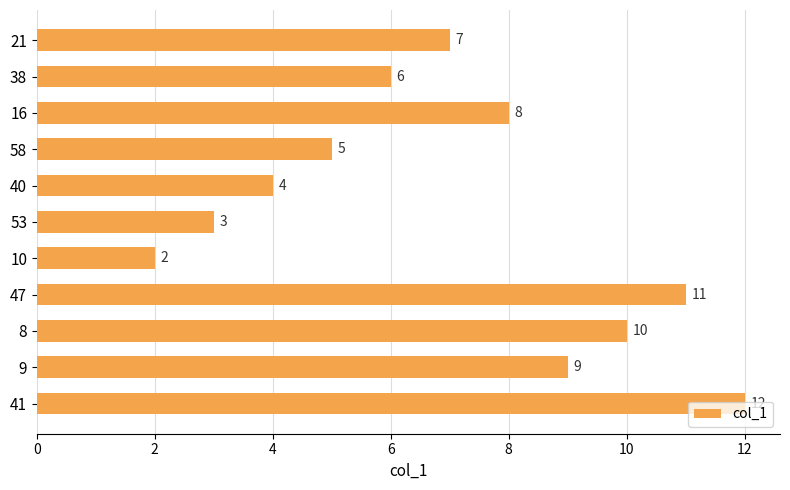

List the labels in order of value, smallest first.

10, 53, 40, 58, 38, 21, 16, 9, 8, 47, 41